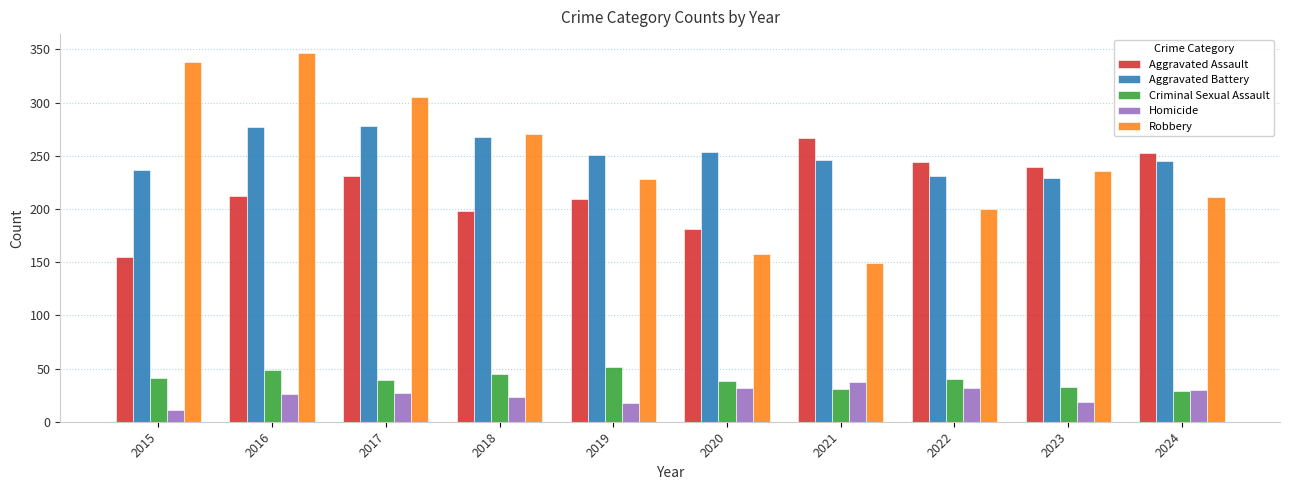

The value of Aggravated Assault at 2020 is 282. True or false?

False